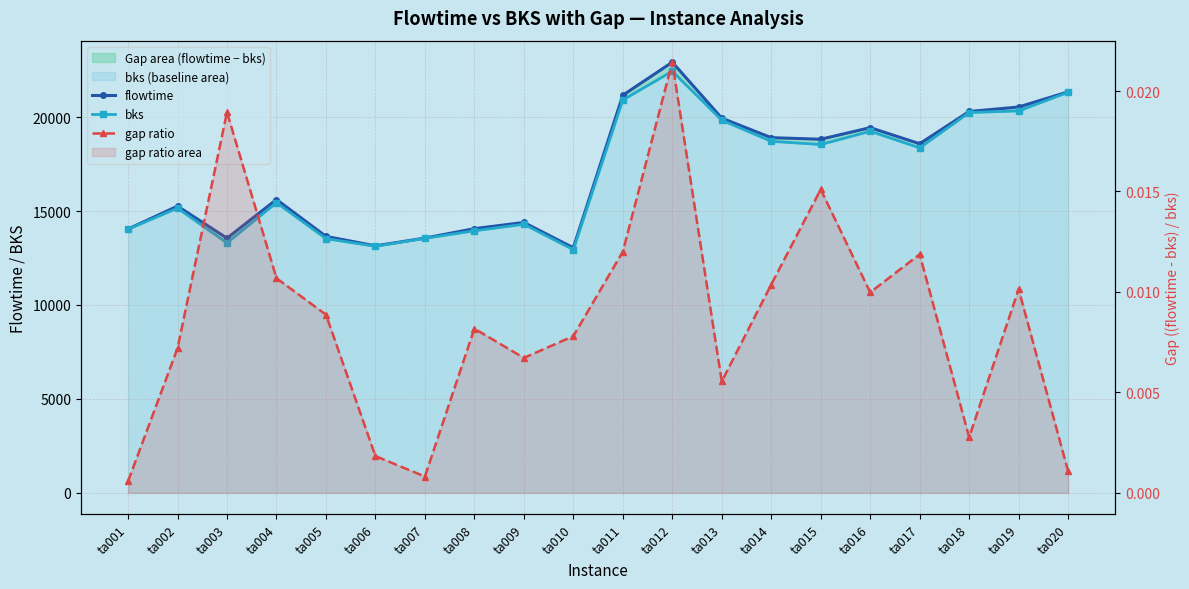

At ta008, list the series in order from largest to smallest.

flowtime, bks, gap ratio